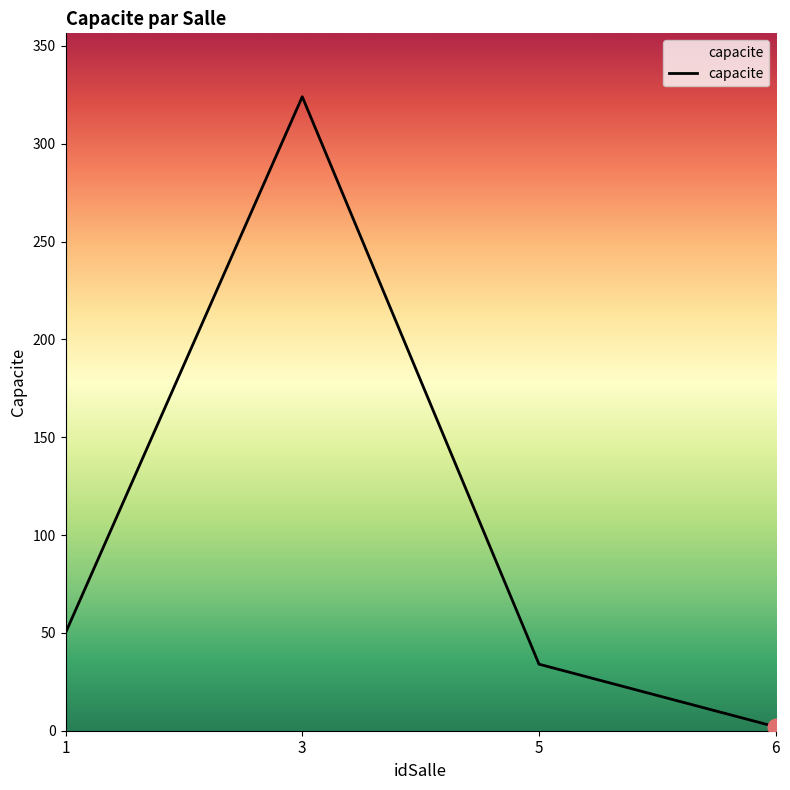

Does the chart have visible grid lines?

No